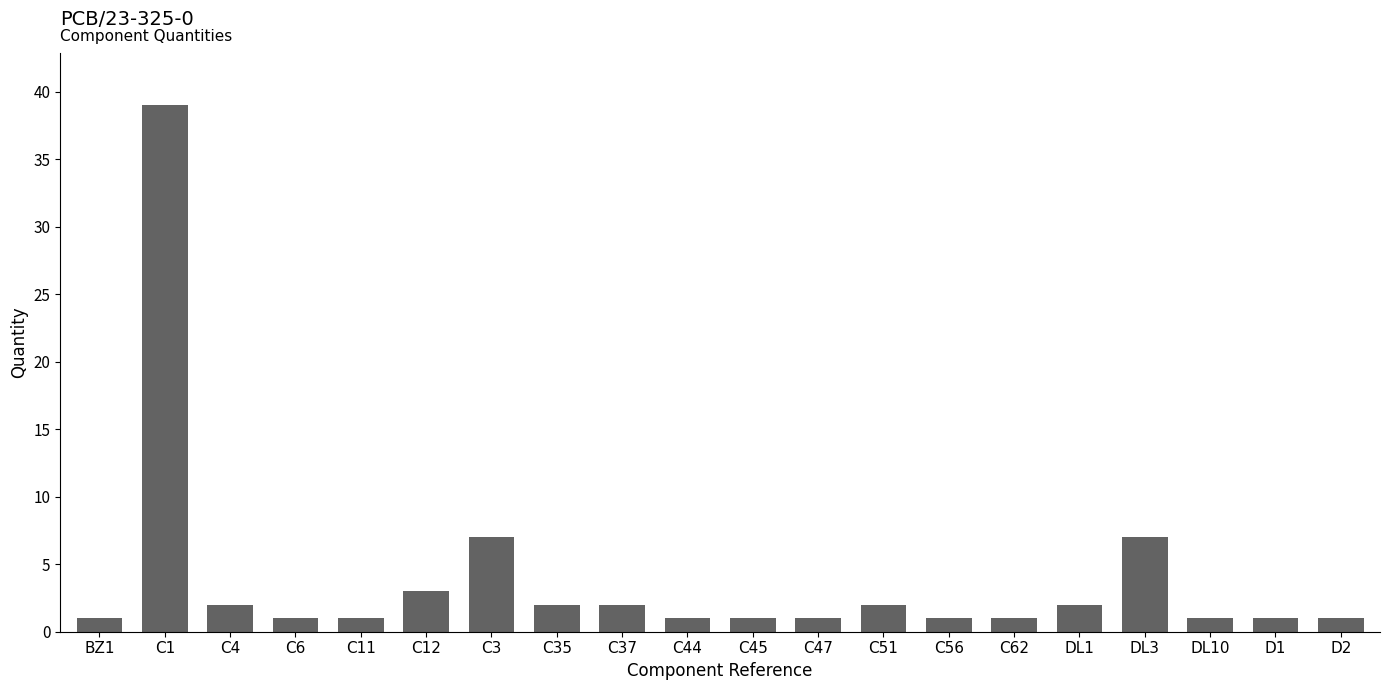

Reading left to right, list all the values displayed in this chart.

1	39	2	1	1	3	7	2	2	1	1	1	2	1	1	2	7	1	1	1